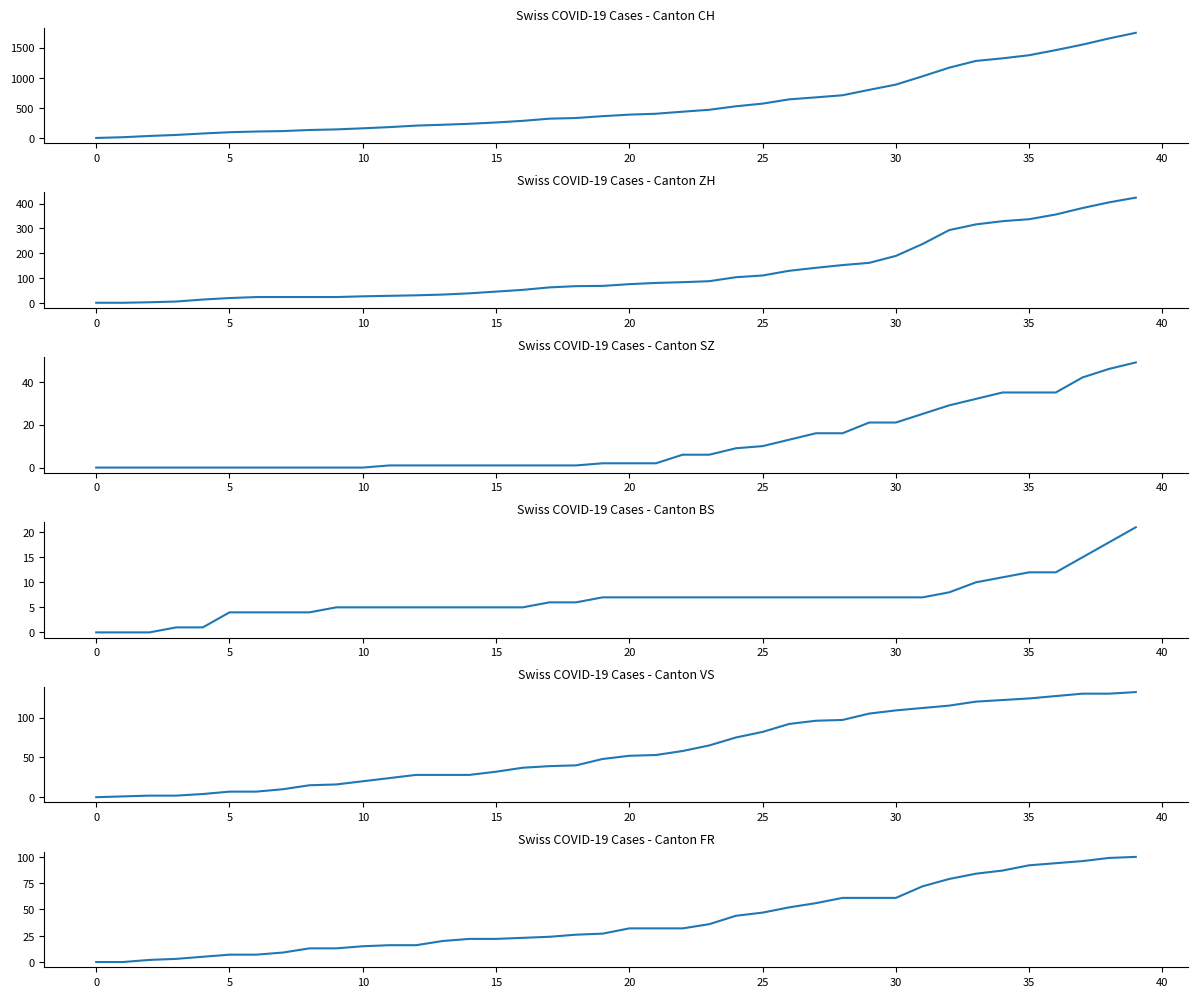

True or false: ZH has a value of 529 at 37.

False